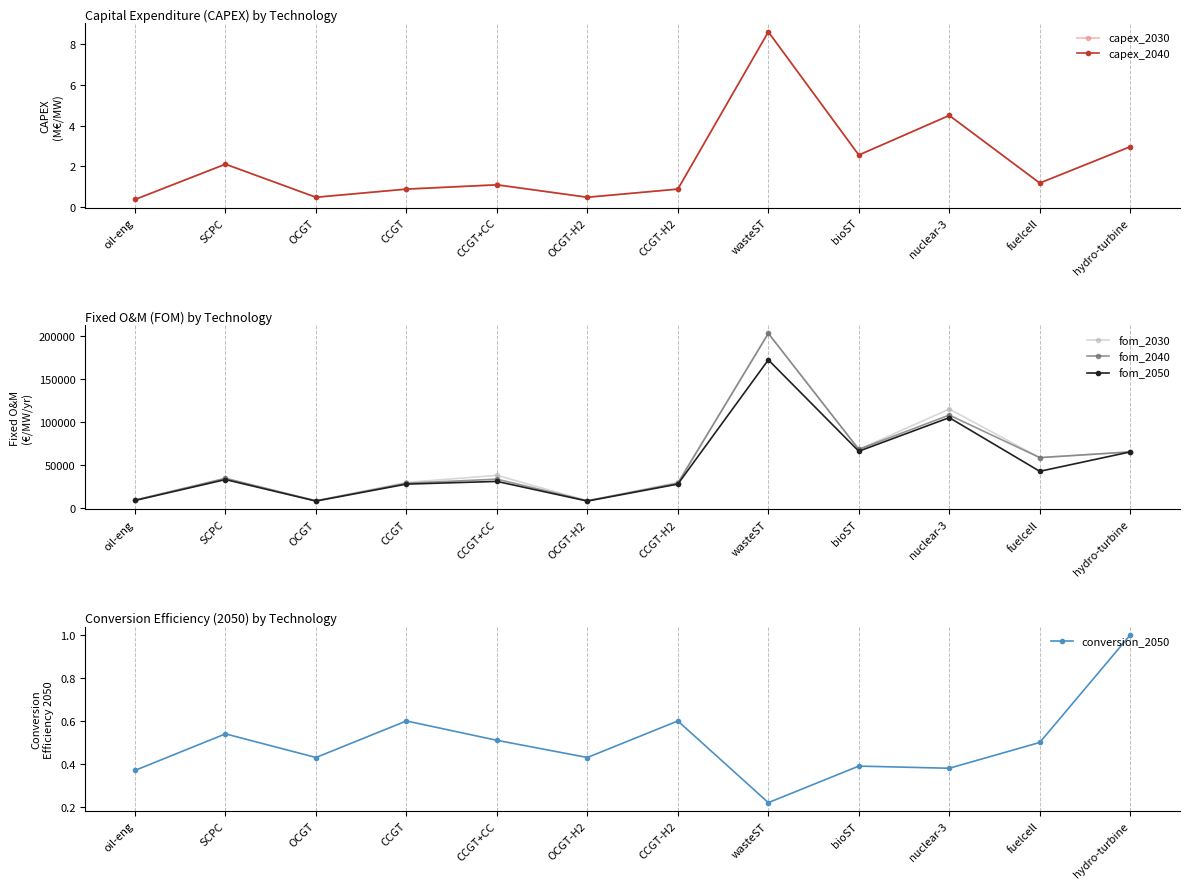

Which series has the widest spread of values?

fom_2030